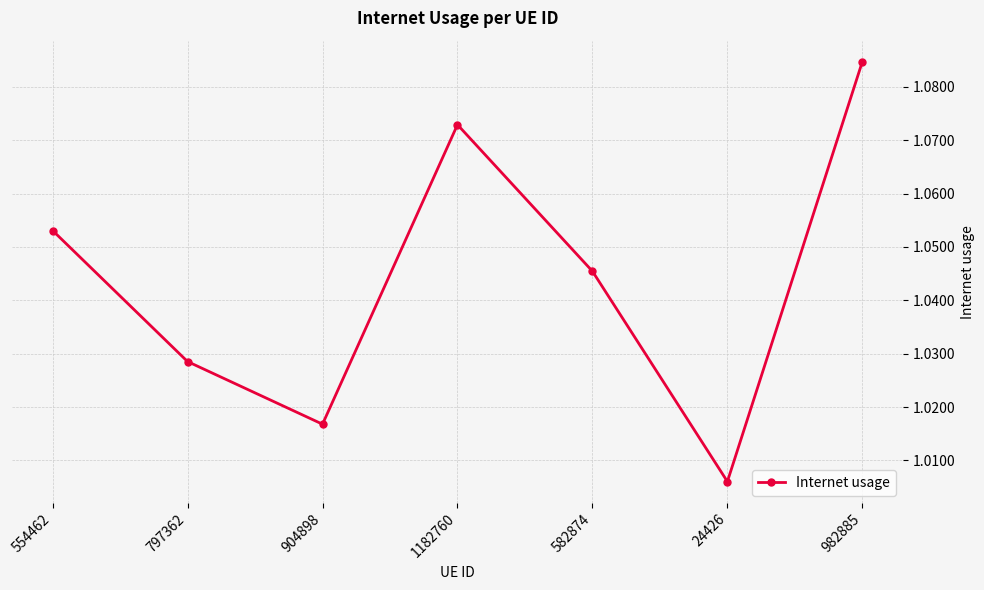

Where is the first local minimum?

904898